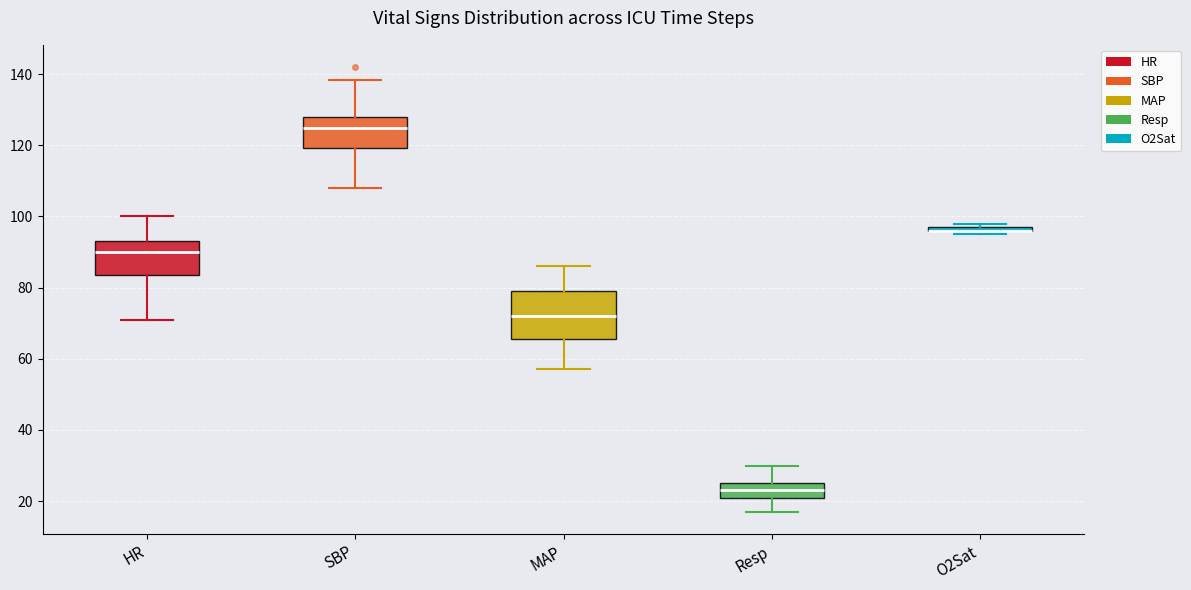

Which box is the tallest, from its lower edge to its upper edge?

MAP